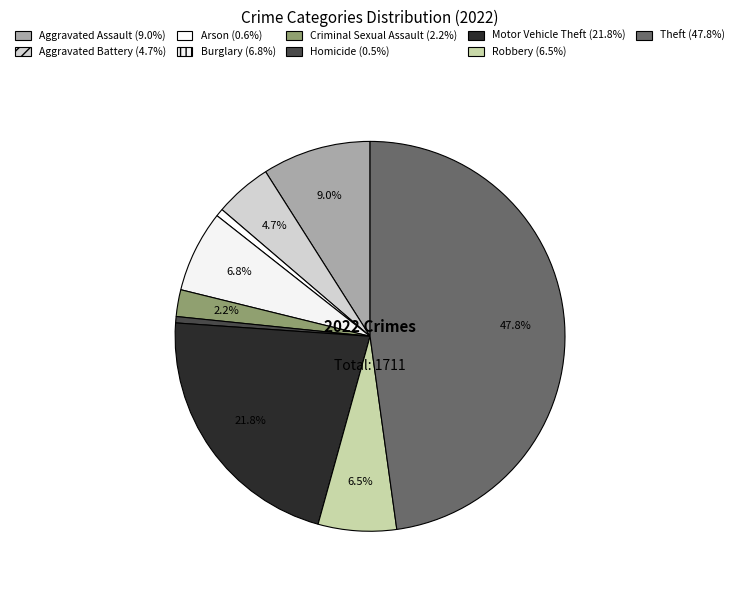

True or false: Theft accounts for 48% of the total.

True